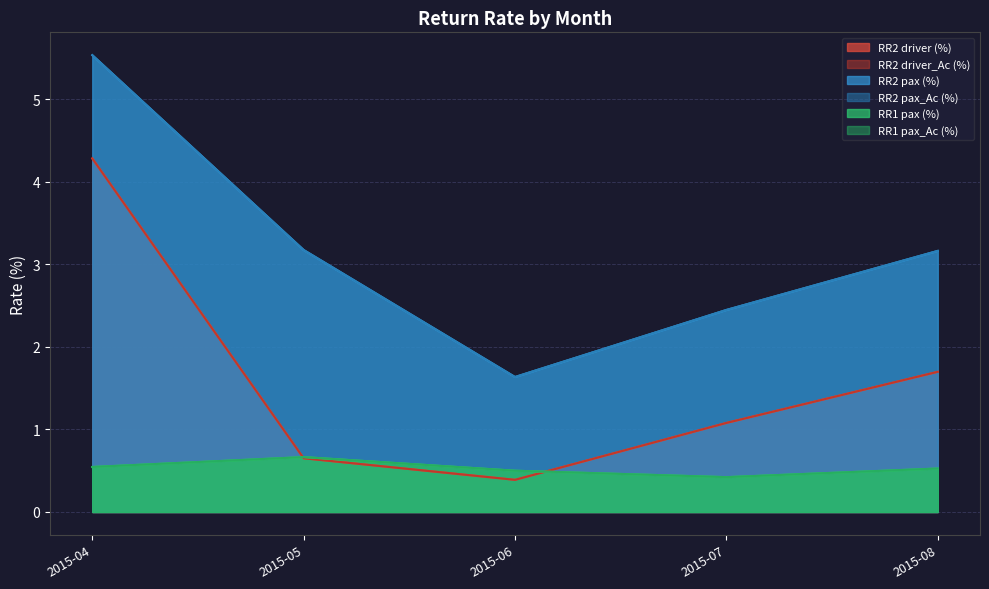

What is the difference between the RR2 pax (%) values at 2015-05 and 2015-06?

1.5